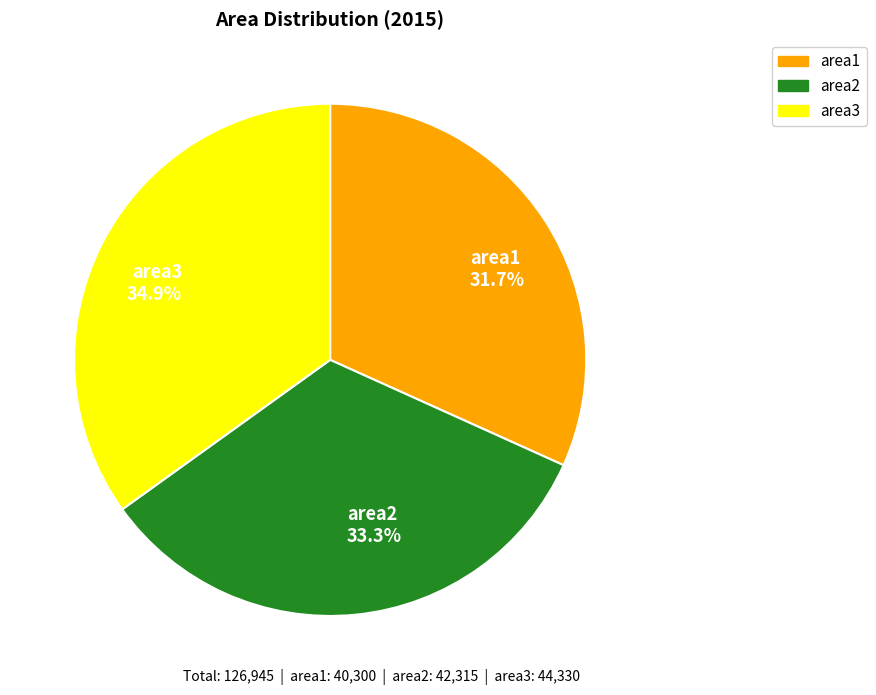

To the nearest percent, what is the average slice percentage?

33%